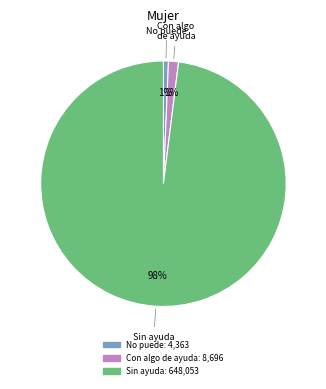

Is it true that No puede is 1% of the pie?

True